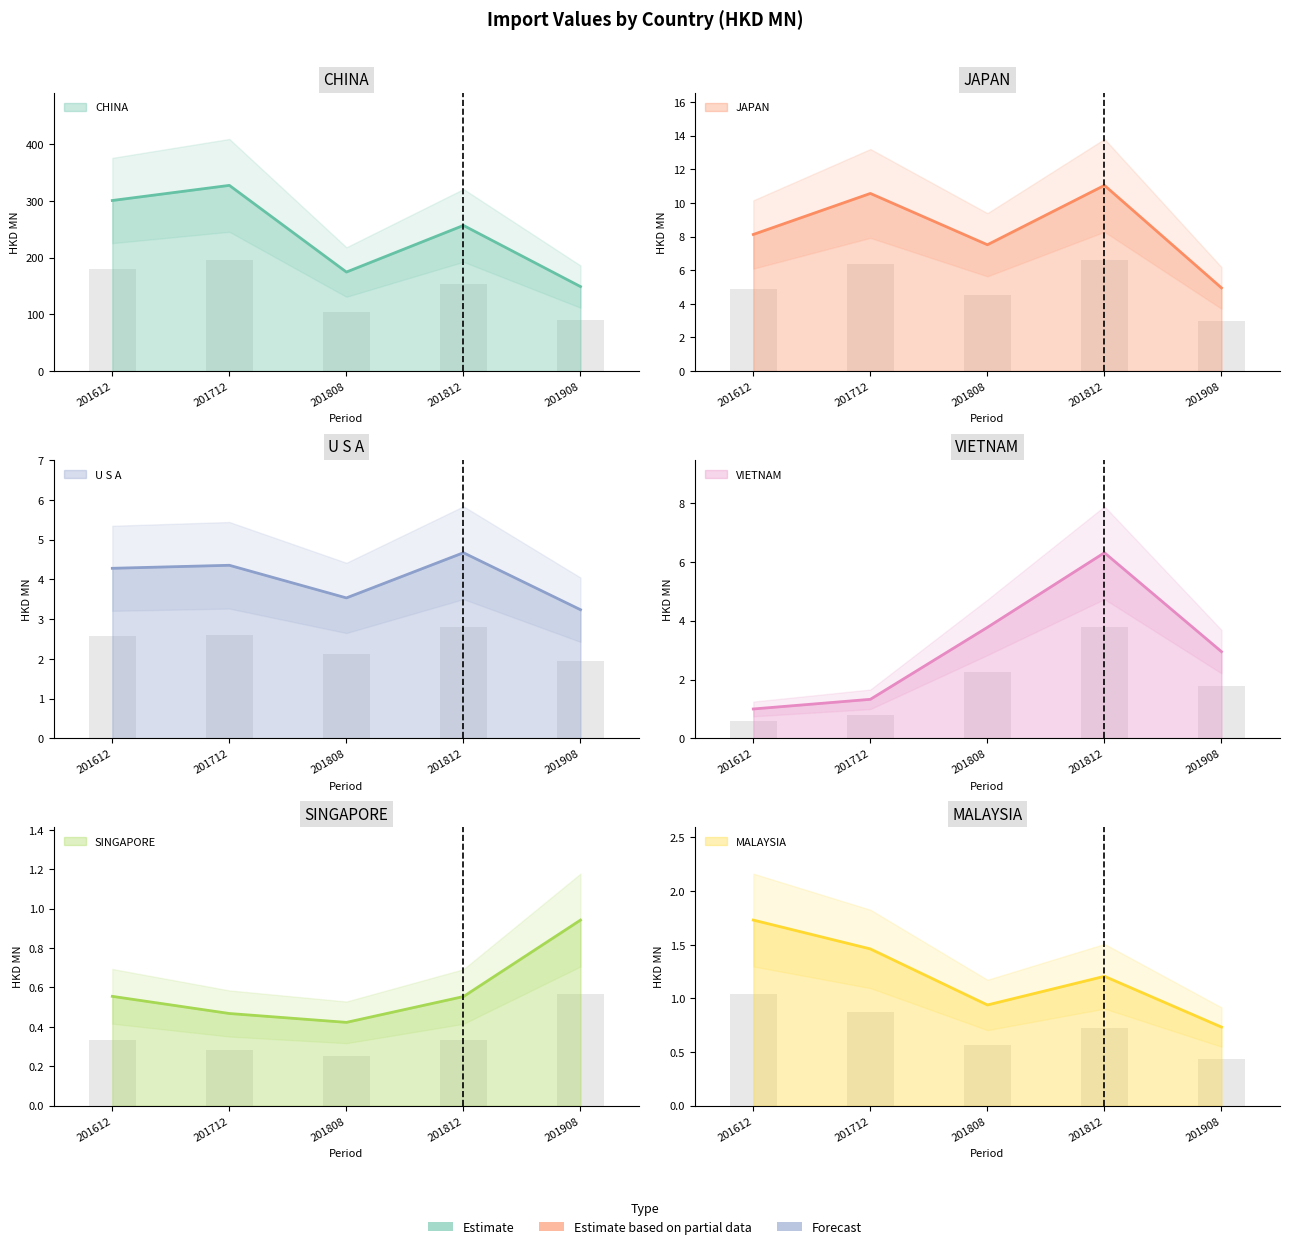

What is the maximum value shown in the chart?

327.3